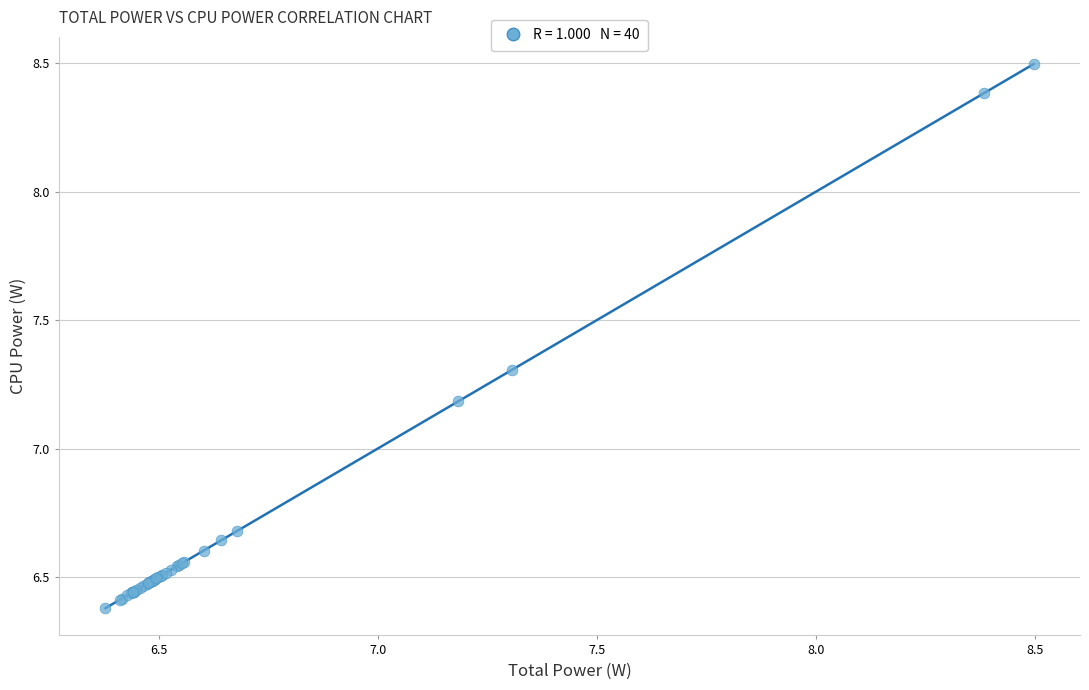

What Y value in the scatter plot is closest to 7?

7.2